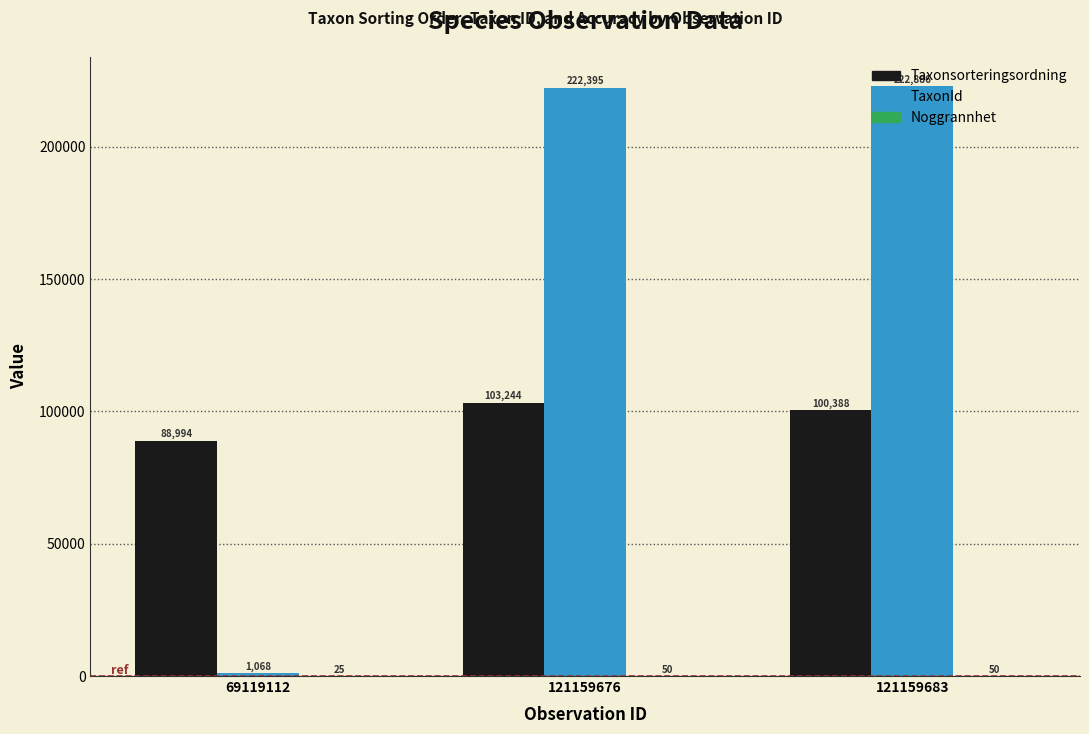

True or false: Taxonsorteringsordning has a value of 34857 at 69119112.

False